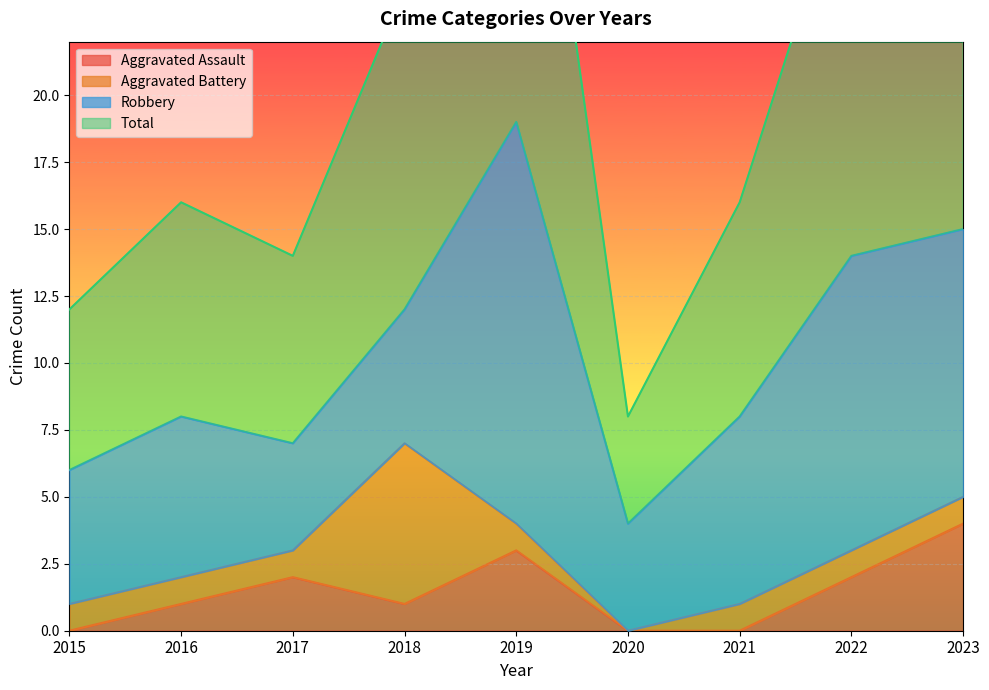

The Aggravated Assault series shows 2 at 2021. True or false?

False